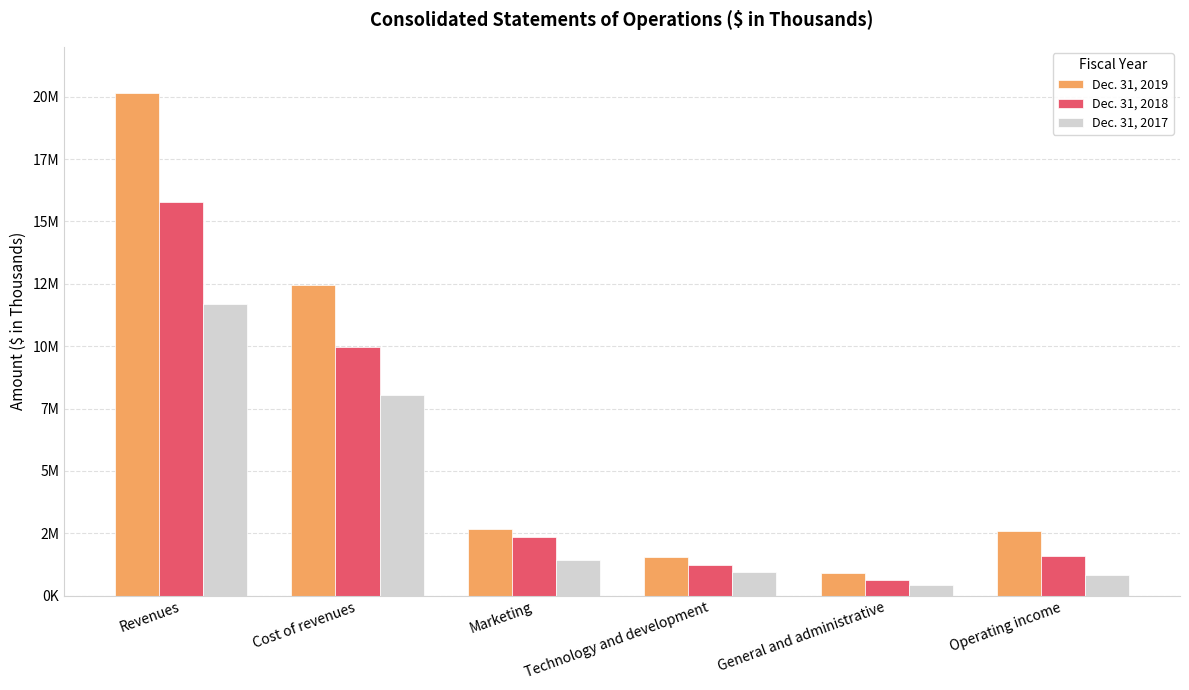

Which series has the largest range (max minus min)?

Dec. 31, 2019